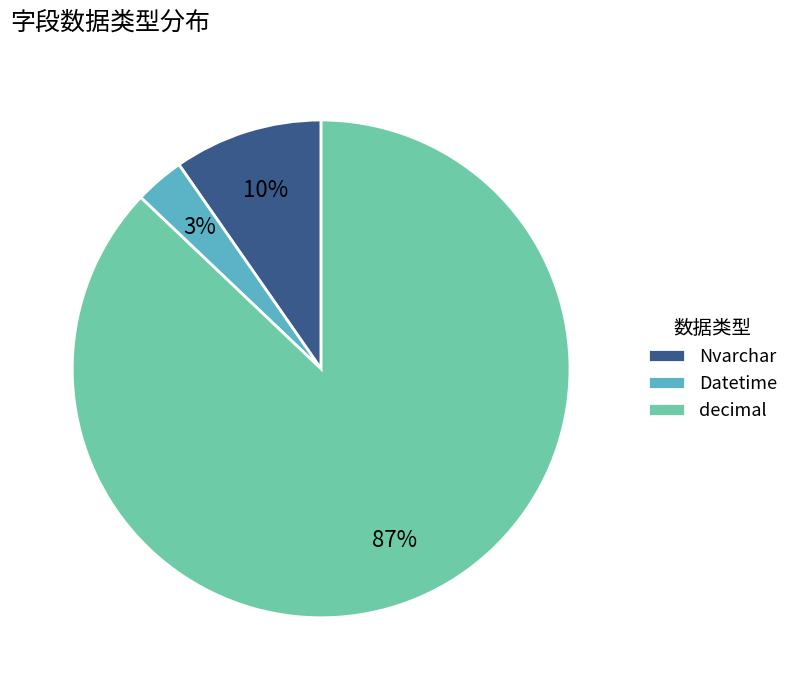

The Nvarchar slice represents 18% of the pie. True or false?

False